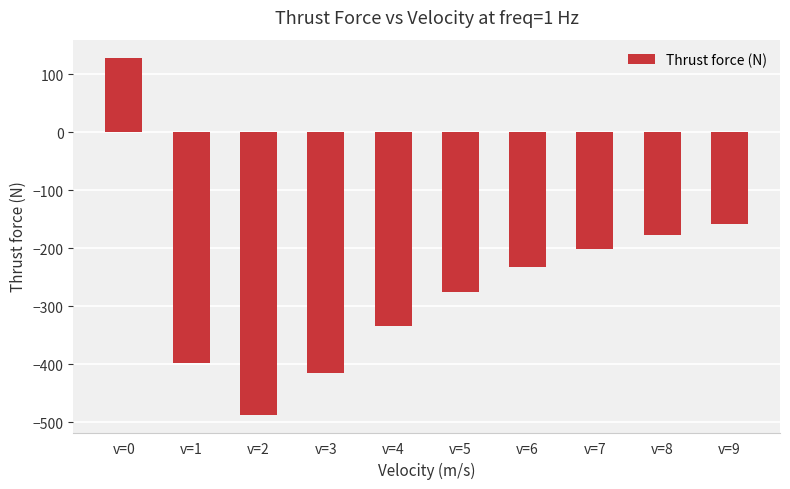

List the labels in order of value, smallest first.

v=2, v=3, v=1, v=4, v=5, v=6, v=7, v=8, v=9, v=0